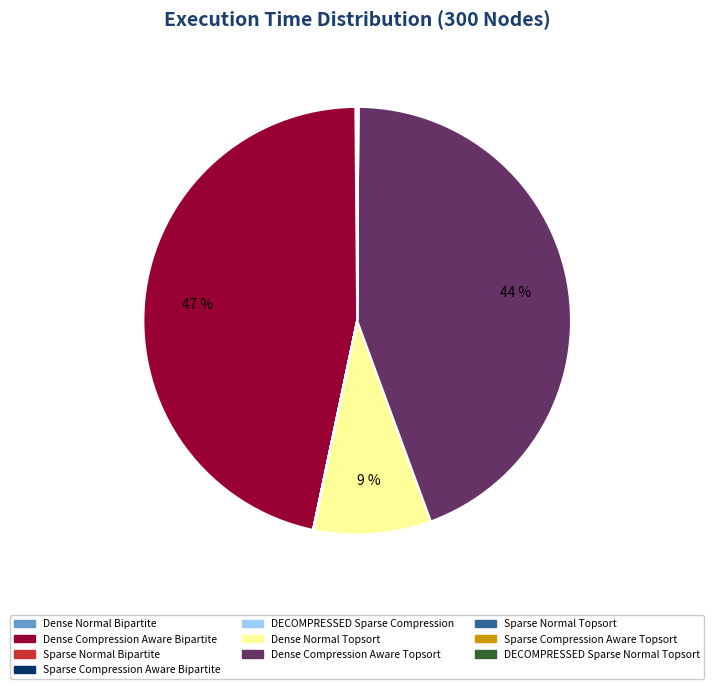

The Dense Compression Aware Bipartite slice represents 47% of the pie. True or false?

True